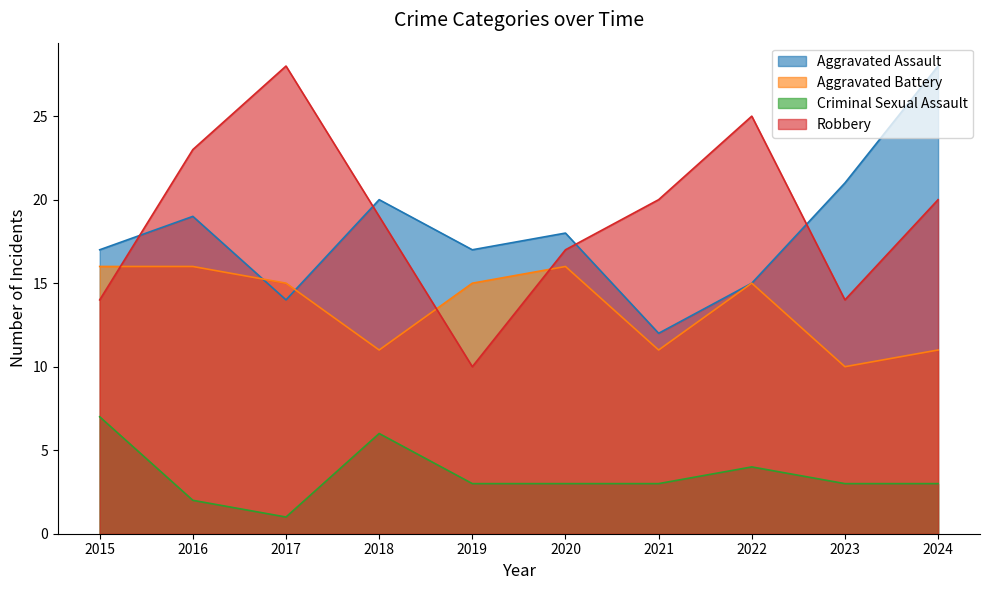

What value does the Robbery series have at 2016, to the nearest 10?

20